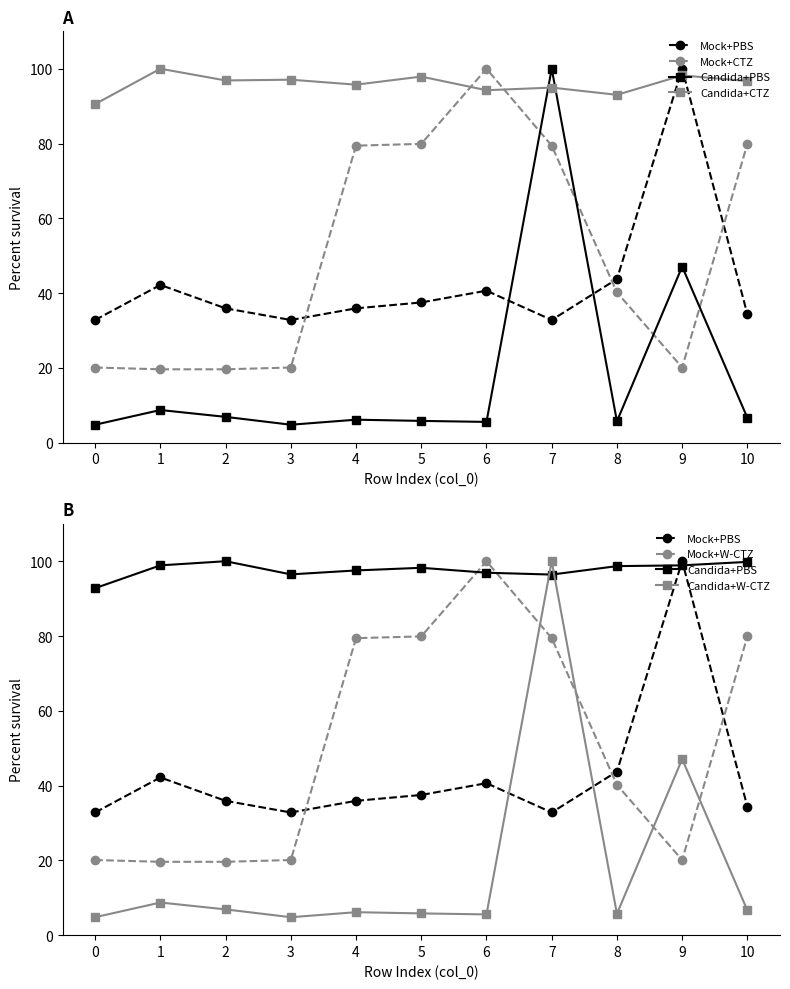

At which category is the sum across all series the highest?

7